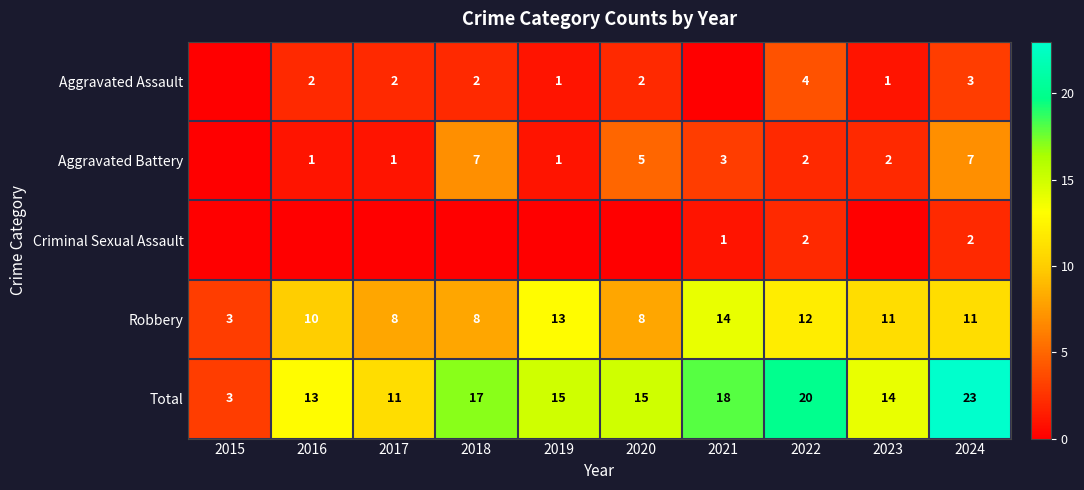

At which label does Robbery first exceed 11?

2019